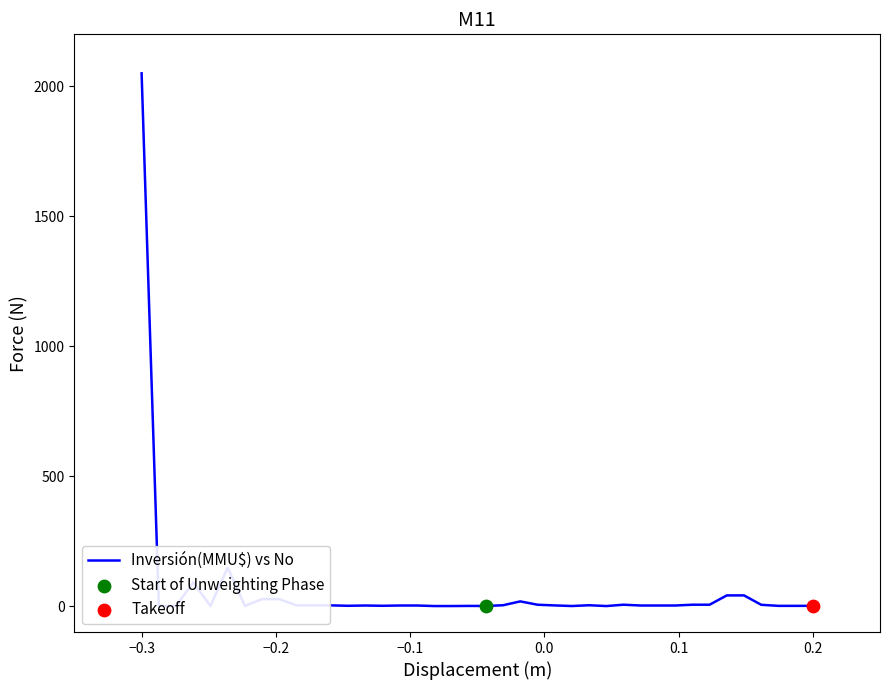

What is the difference between the maximum and minimum values?

2050.0